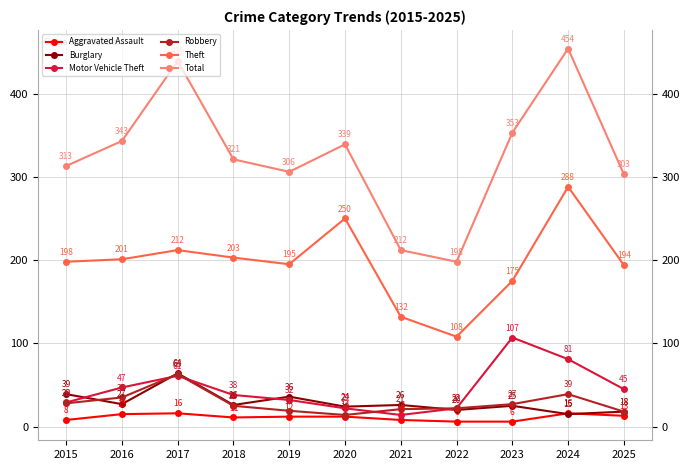

Reading left to right, what are all the values shown in this chart?

Aggravated Assault: 2015=8	2016=15	2017=16	2018=11	2019=12	2020=12	2021=8	2022=6	2023=6	2024=16	2025=13
Burglary: 2015=39	2016=27	2017=64	2018=26	2019=36	2020=24	2021=26	2022=20	2023=25	2024=15	2025=18
Motor Vehicle Theft: 2015=29	2016=47	2017=61	2018=38	2019=32	2020=22	2021=14	2022=22	2023=107	2024=81	2025=45
Robbery: 2015=28	2016=35	2017=63	2018=25	2019=19	2020=14	2021=21	2022=22	2023=27	2024=39	2025=18
Theft: 2015=198	2016=201	2017=212	2018=203	2019=195	2020=250	2021=132	2022=108	2023=175	2024=288	2025=194
Total: 2015=313	2016=343	2017=439	2018=321	2019=306	2020=339	2021=212	2022=198	2023=353	2024=454	2025=303